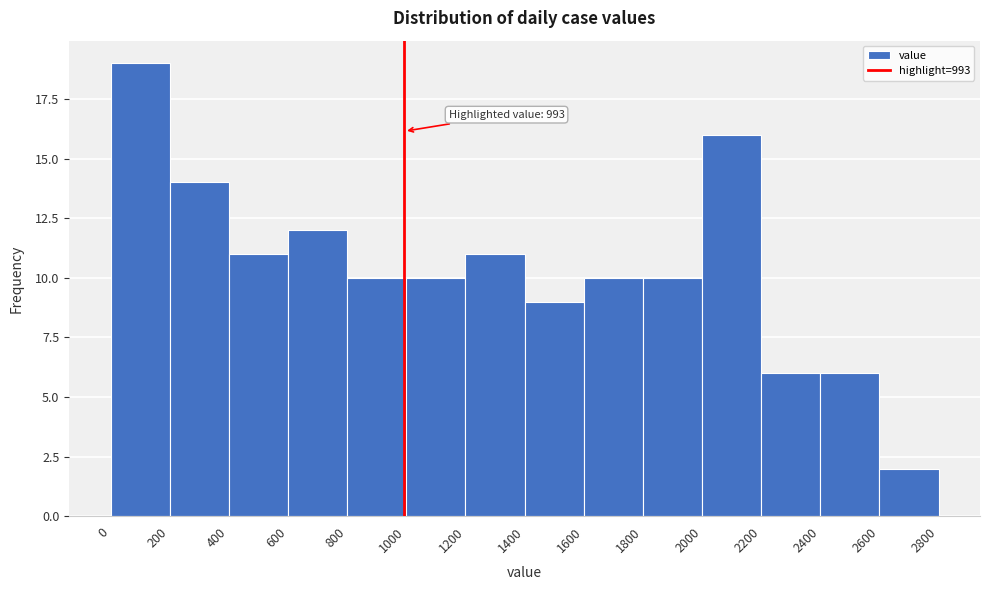

Over which range of the x-axis is the bar tallest?

0 to 200